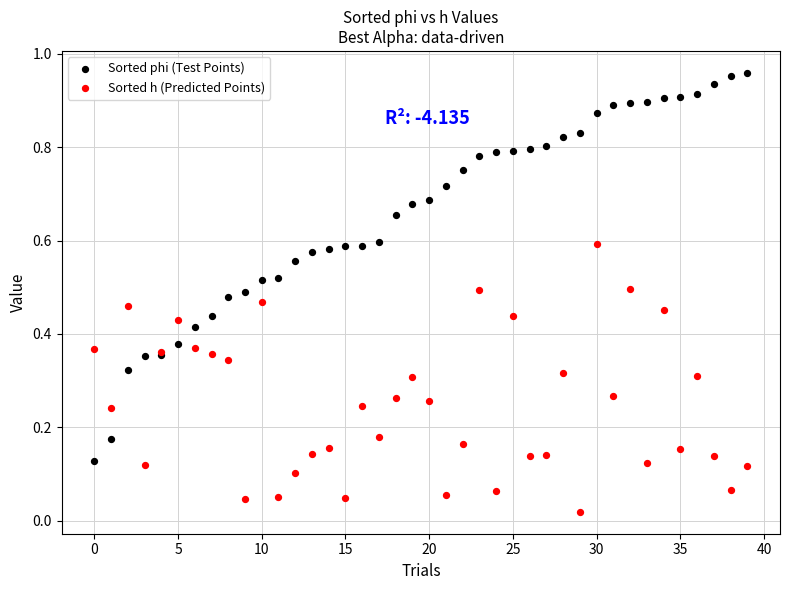

Which series reaches the minimum Y coordinate?

Sorted h (Predicted Points)